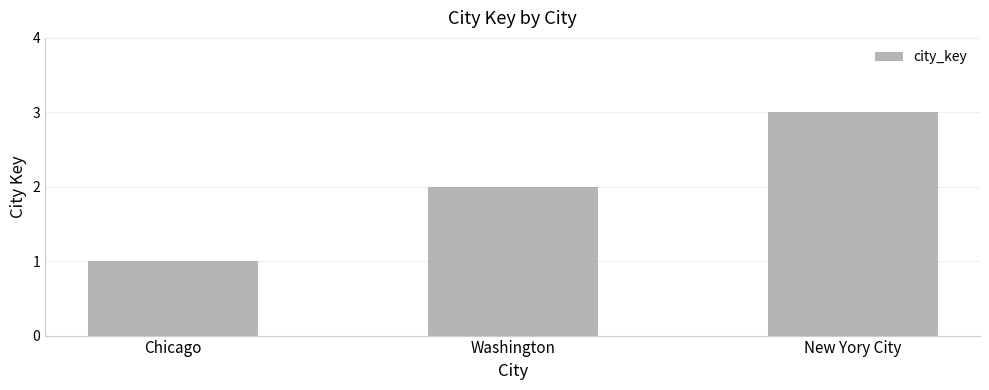

Does the chart contain any negative values?

No